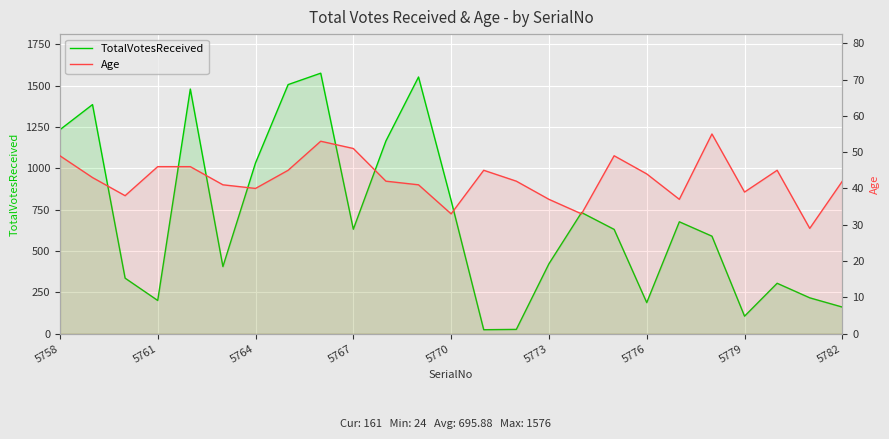

What are all the series names shown in the legend?

TotalVotesReceived, Age